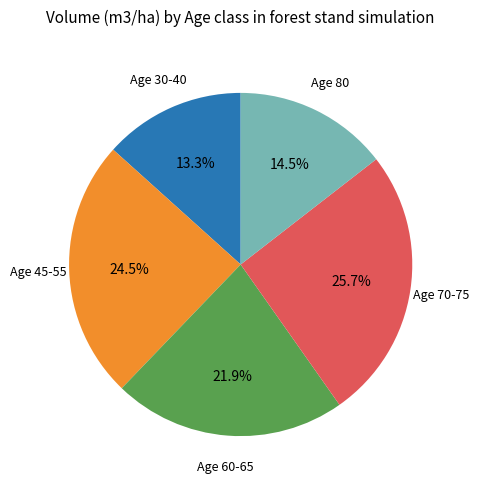

Rank the categories by value from lowest to highest.

Age 30-40, Age 80, Age 60-65, Age 45-55, Age 70-75